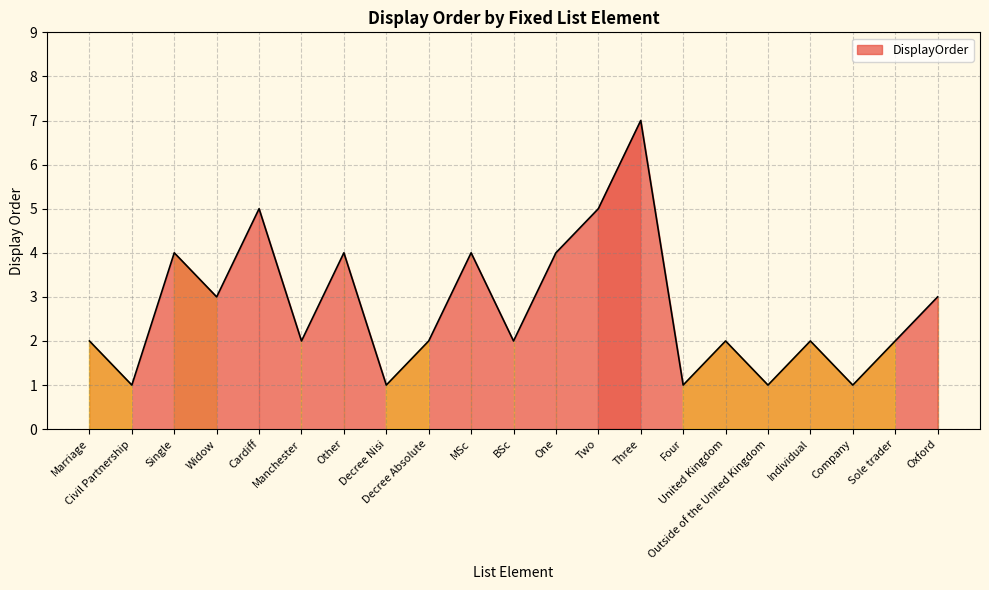

What is the difference between the maximum and minimum values?

6